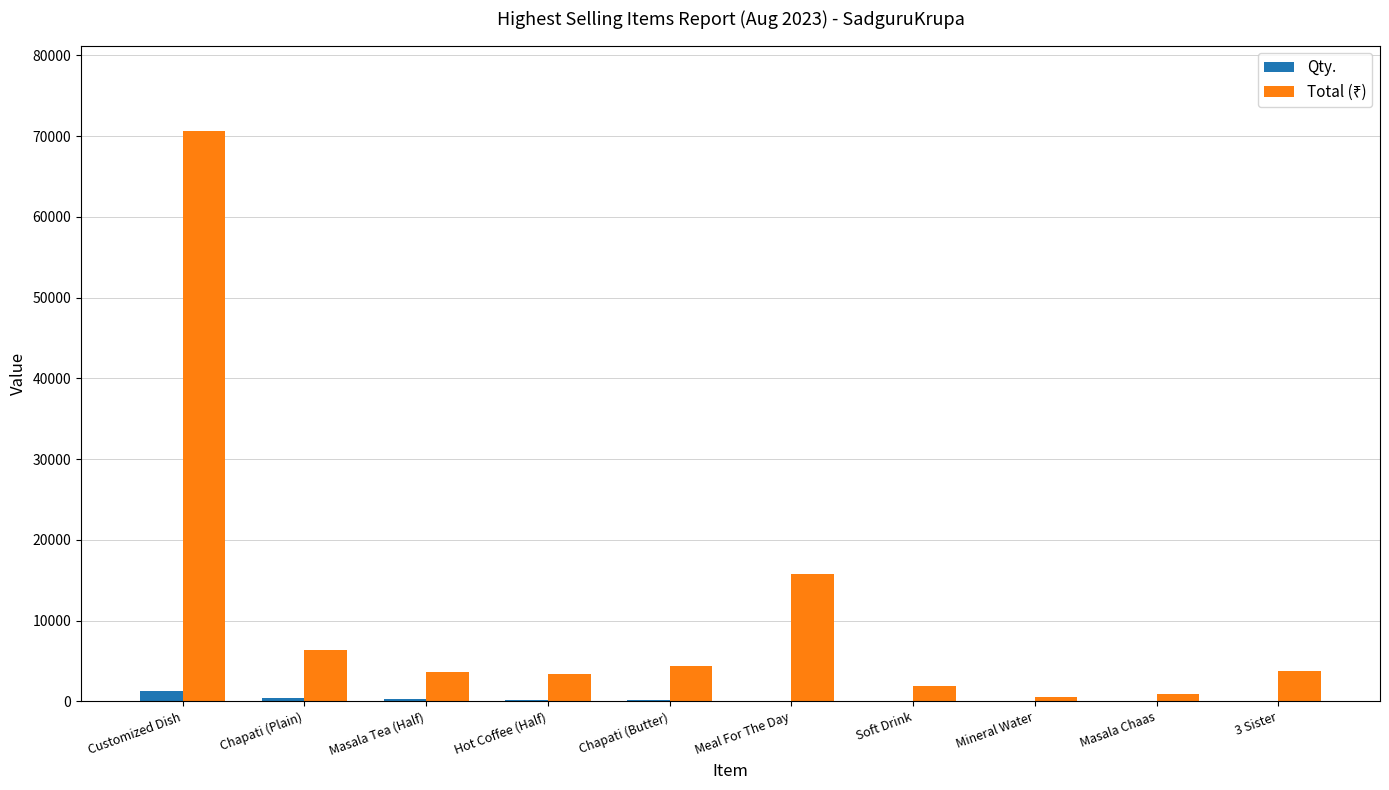

What is the sum of all Qty. values?

2874